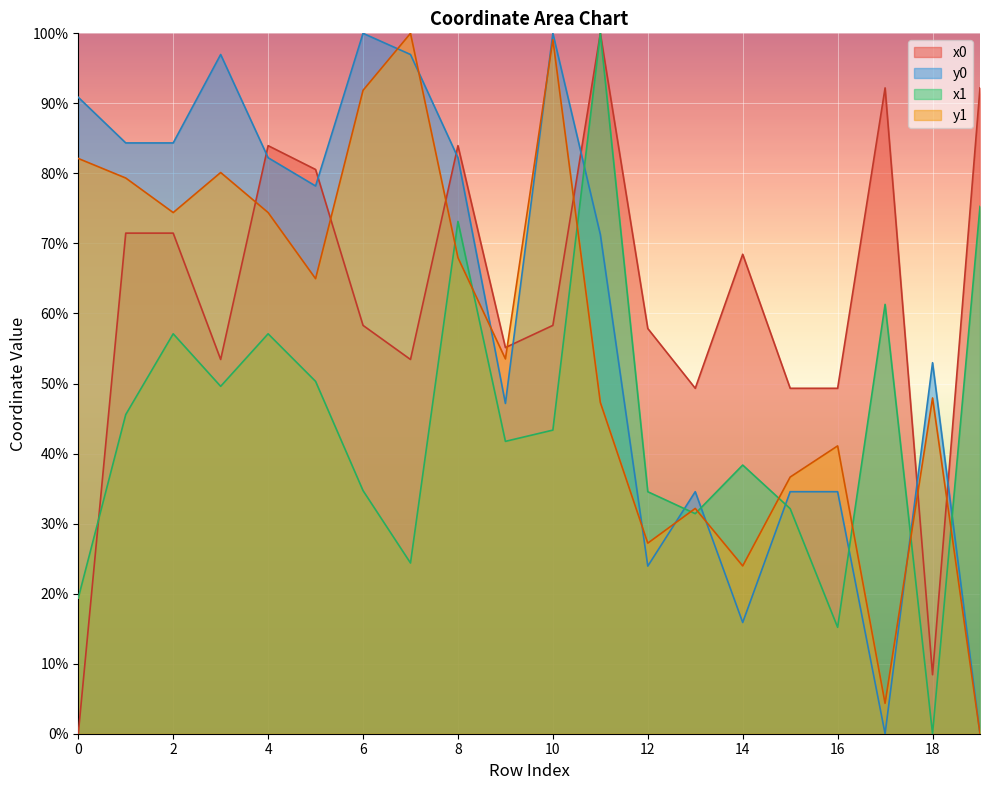

How many intersections are there between x0 and y1?

7